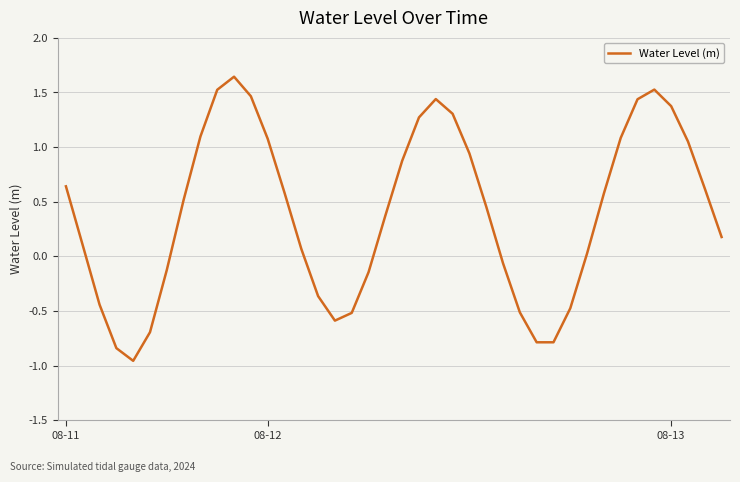

What is the difference between the maximum and minimum values?

2.6